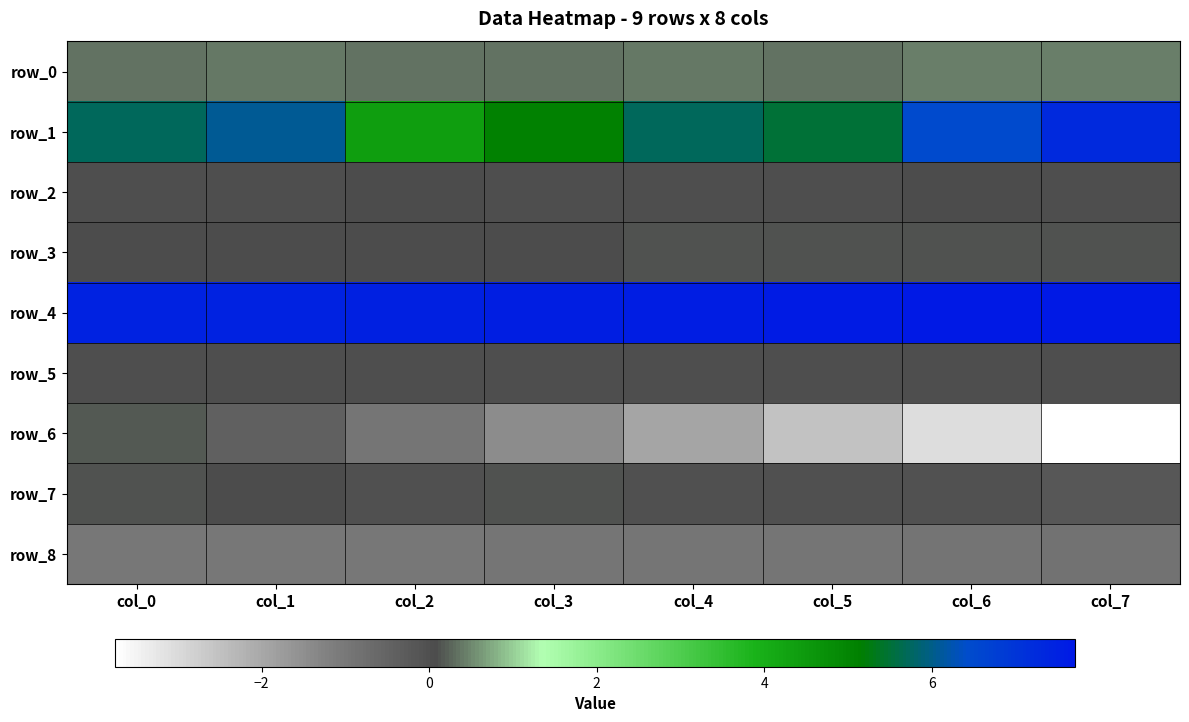

The row_6 series shows 0.2 at col_2. True or false?

False